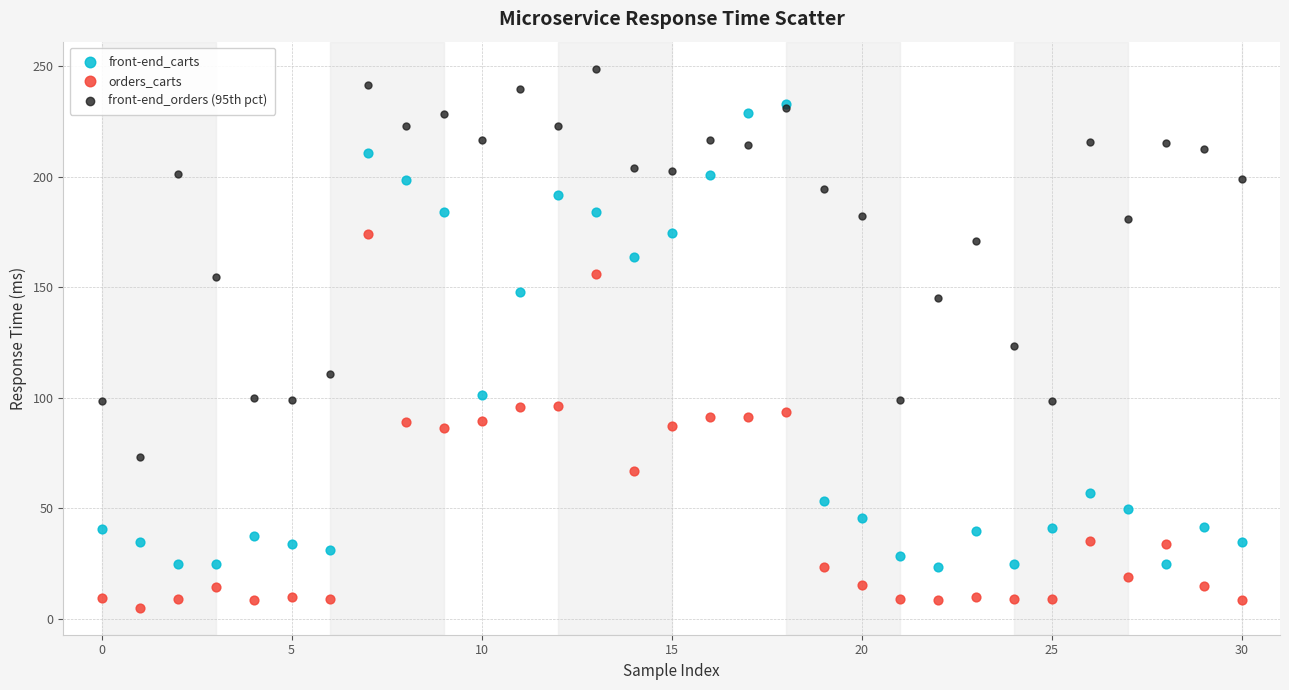

Across all series, what Y value is closest to 126?

123.2